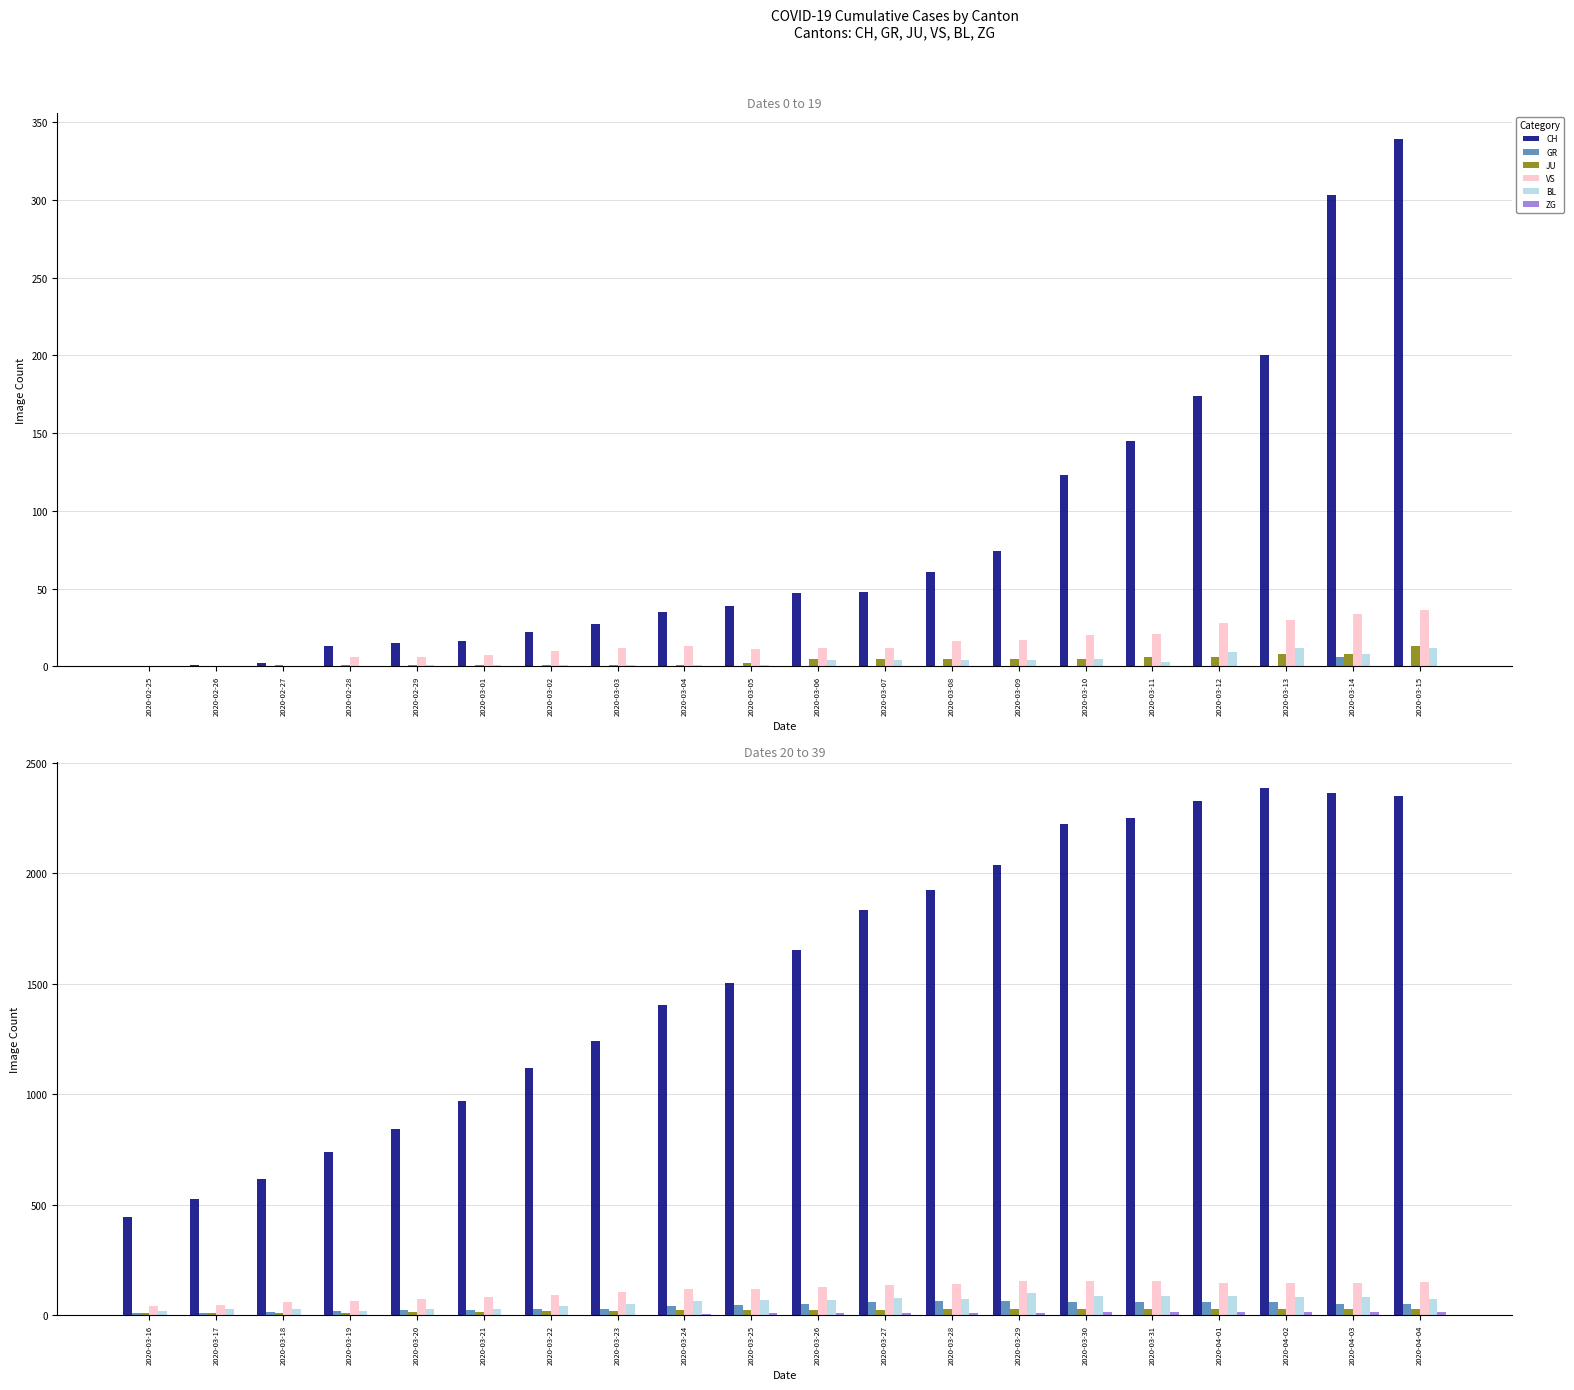

What are all the series names shown in the legend?

CH, GR, JU, VS, BL, ZG